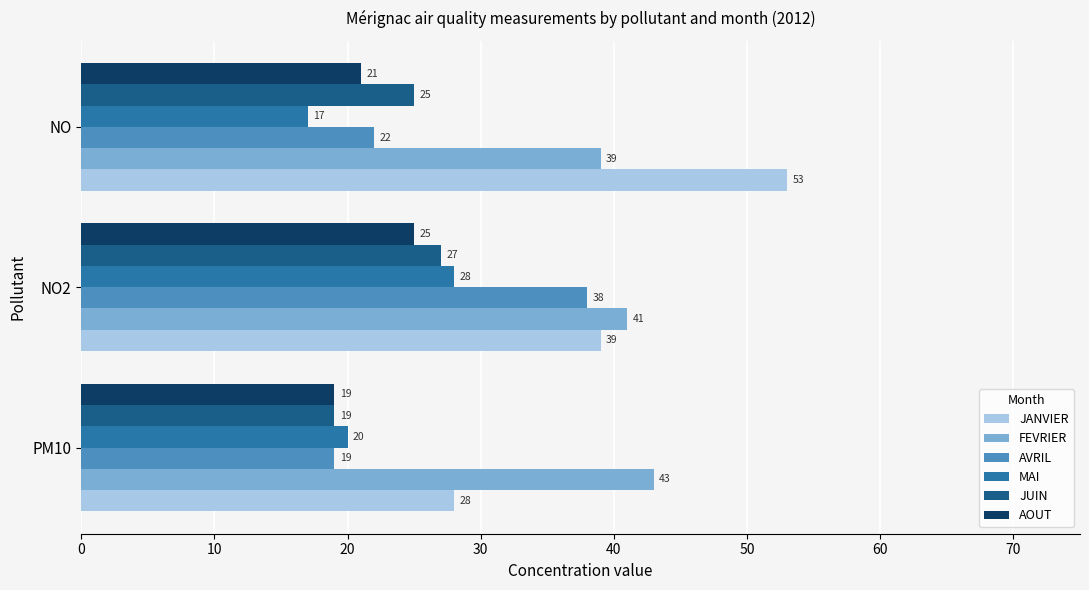

Rank the categories by AVRIL value from highest to lowest.

NO2, NO, PM10